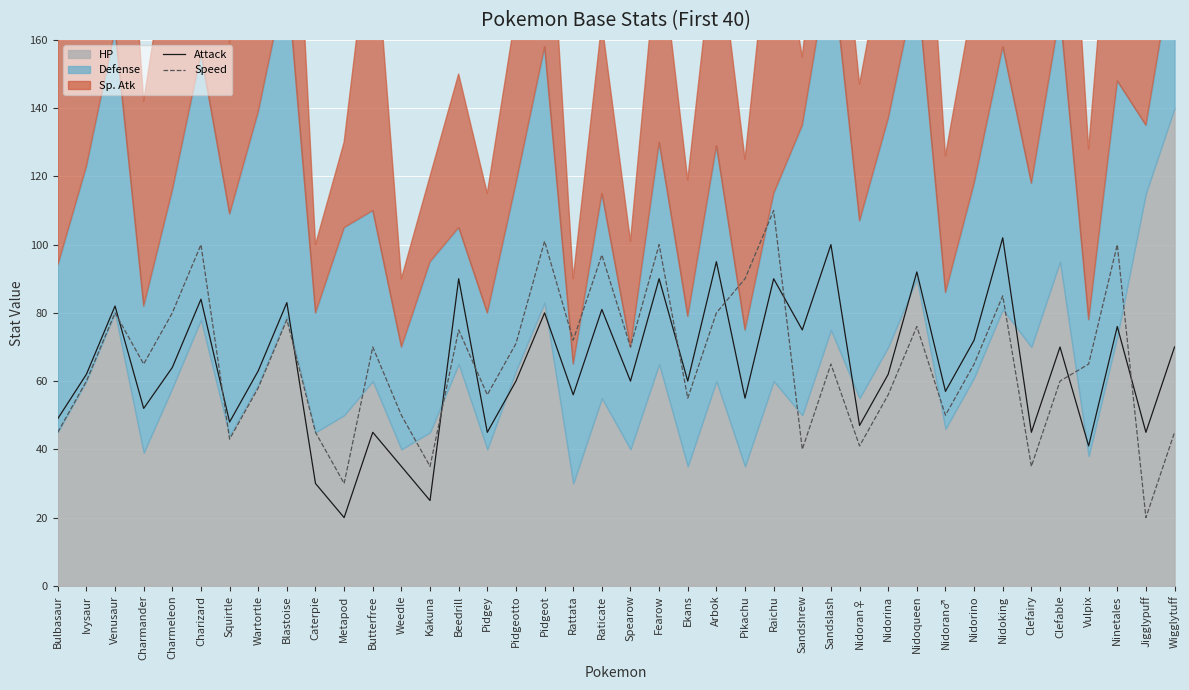

True or false: Attack has more than 1 points higher than both neighbors.

True